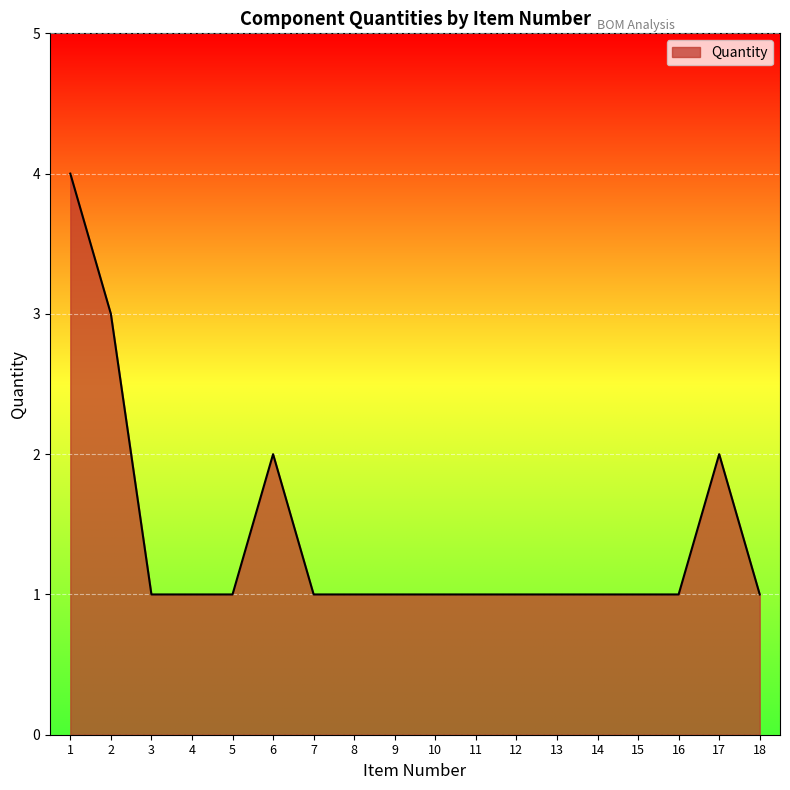

The value at 10 is 1. True or false?

True